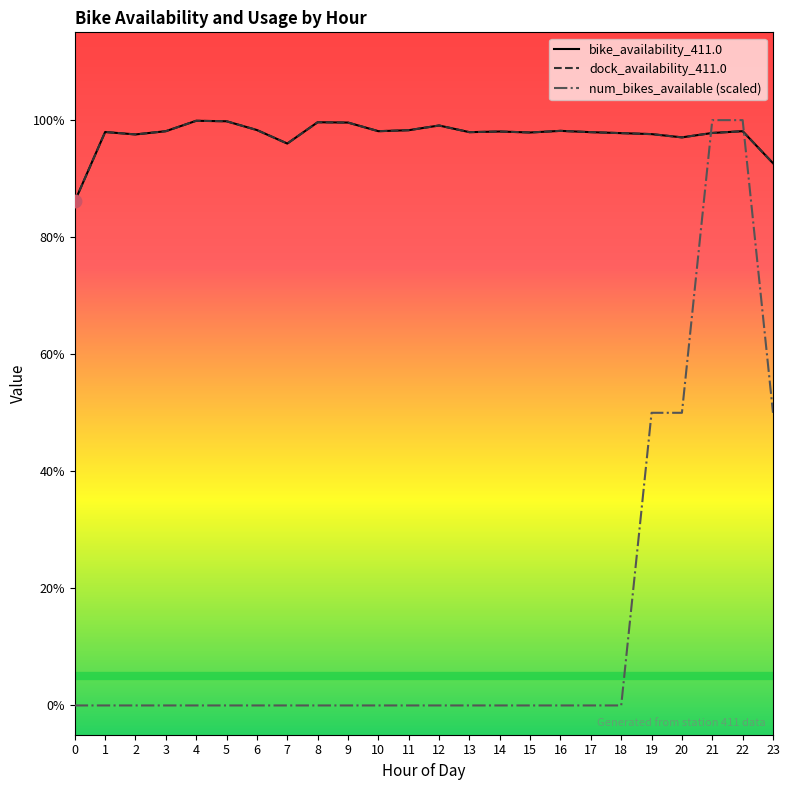

Which series has the largest total across all categories?

bike_availability_411.0